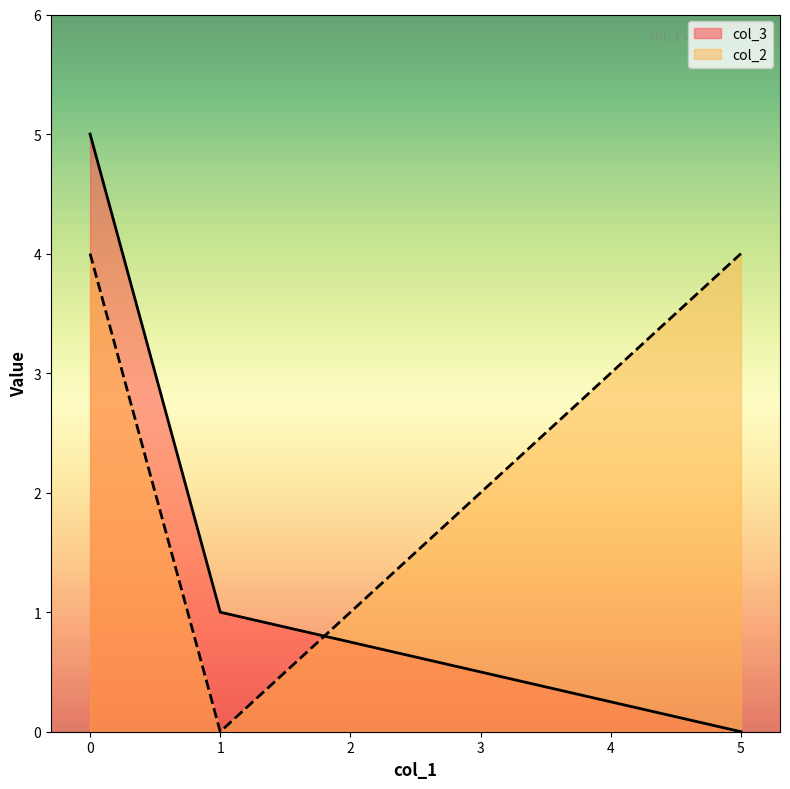

What is the approximate value of col_2 at 0?

4